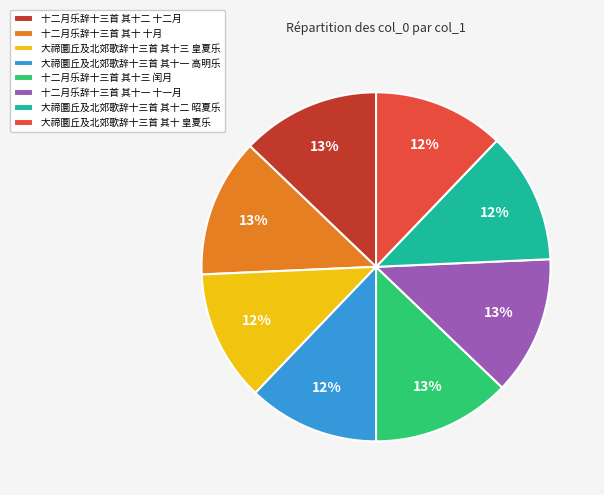

To the nearest percent, what is the average slice percentage?

12%